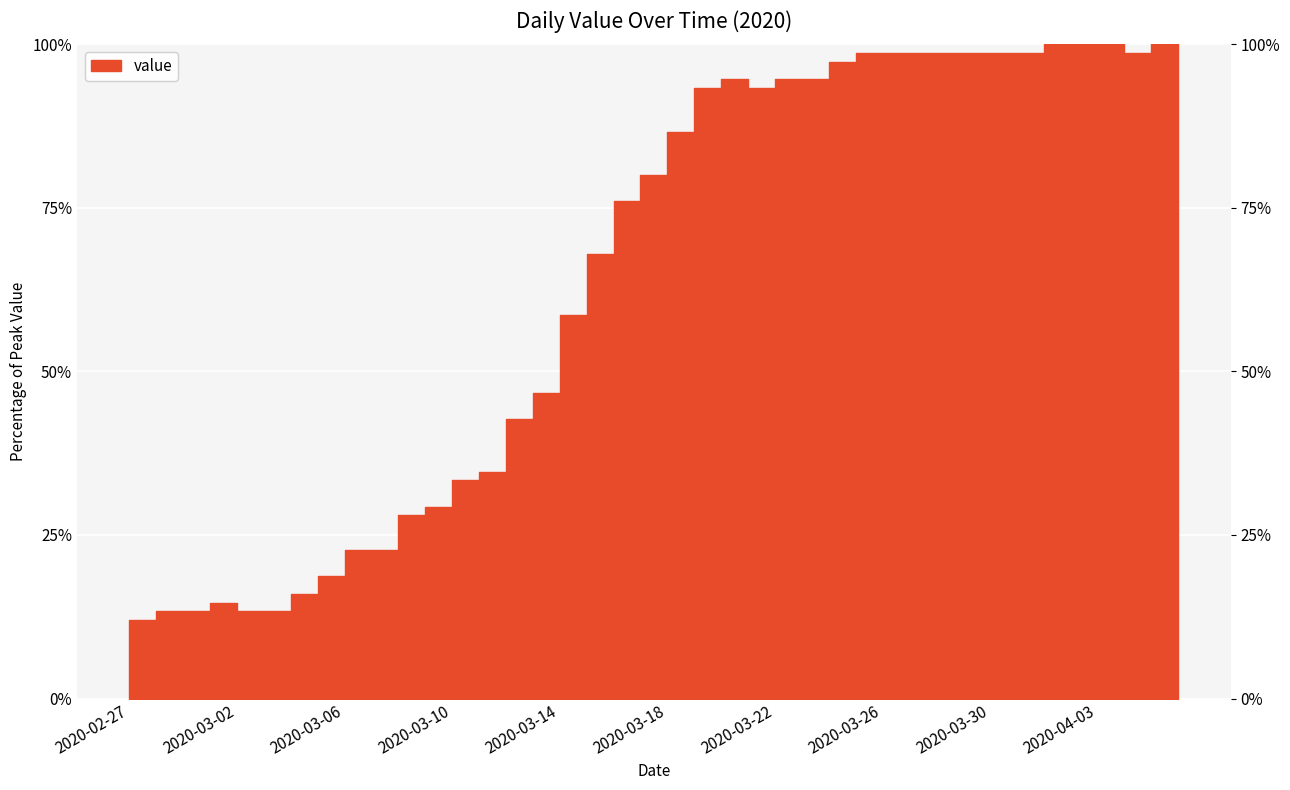

True or false: the data shows 28.0 at 2020-03-08.

True